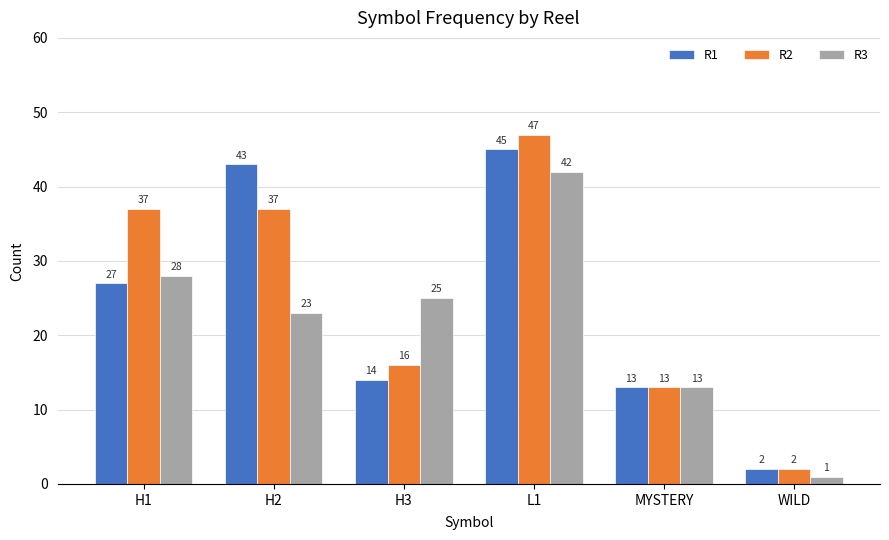

What is the spread (max minus min) of values at H1?

10